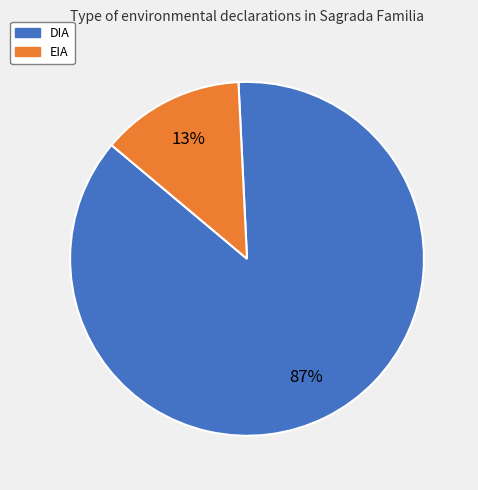

To the nearest percent, what is the average slice percentage?

50%